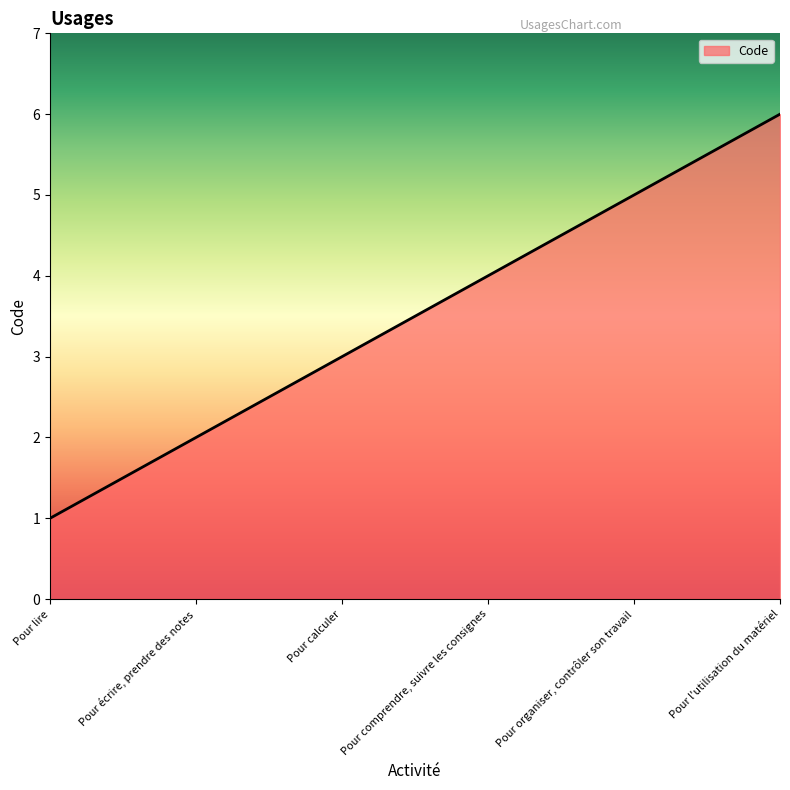

Rank the categories by value from lowest to highest.

Pour lire, Pour écrire, prendre des notes, Pour calculer, Pour comprendre, suivre les consignes, Pour organiser, contrôler son travail, Pour l'utilisation du matériel